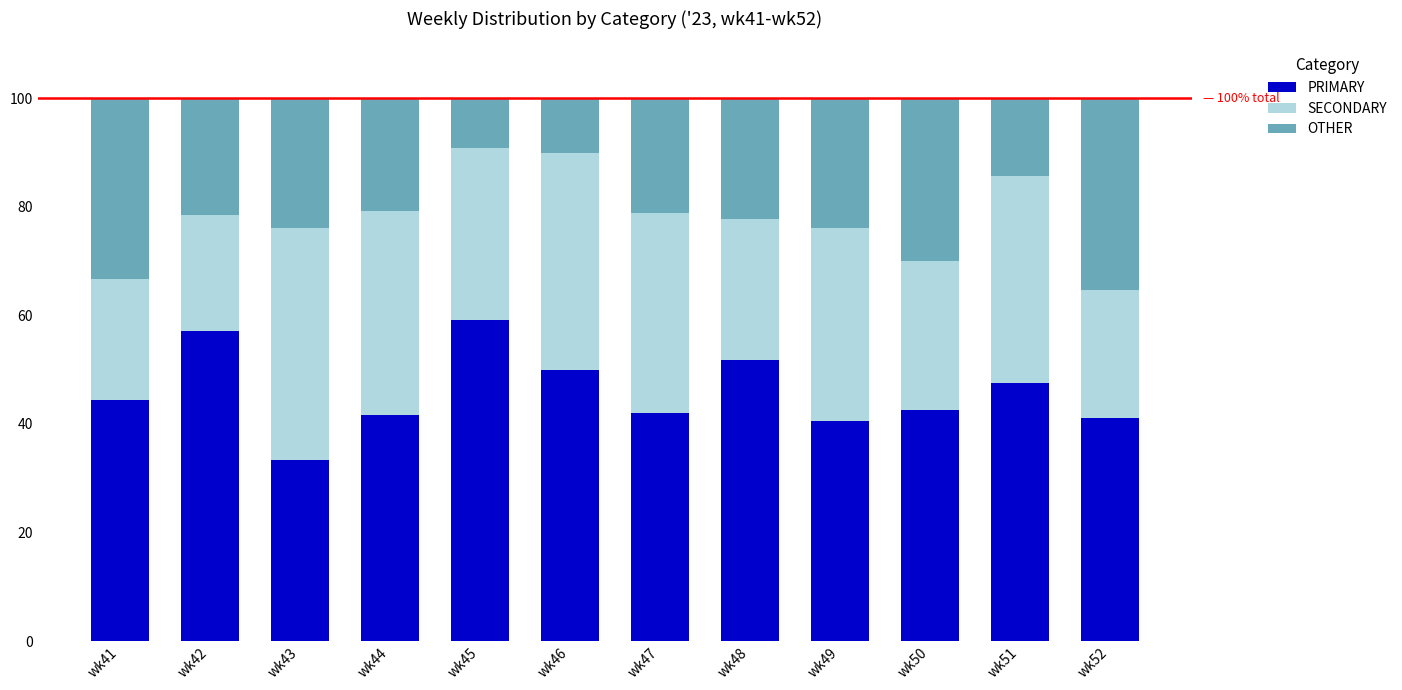

The value of PRIMARY at wk47 is 42.1. True or false?

True